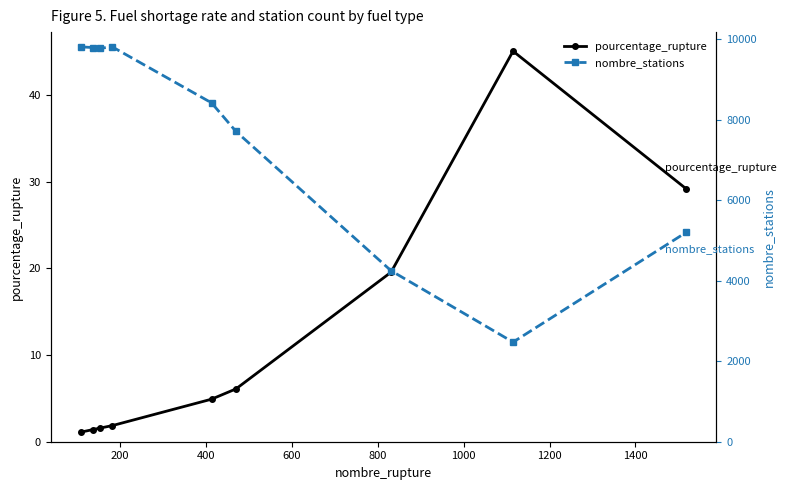

How many values in the nombre_stations series are below 8415?

4